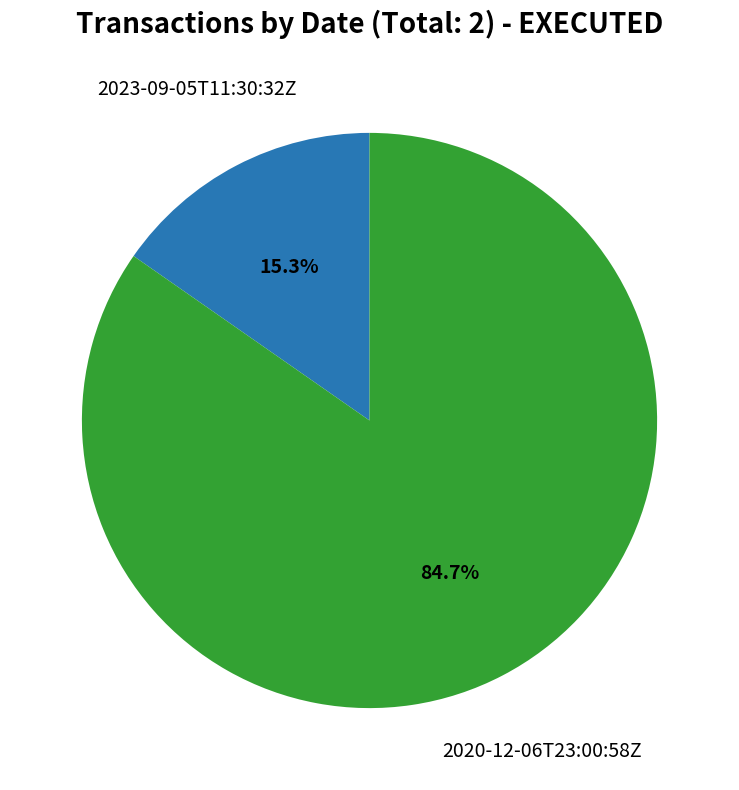

Which category has the biggest portion of the pie?

2020-12-06T23:00:58Z